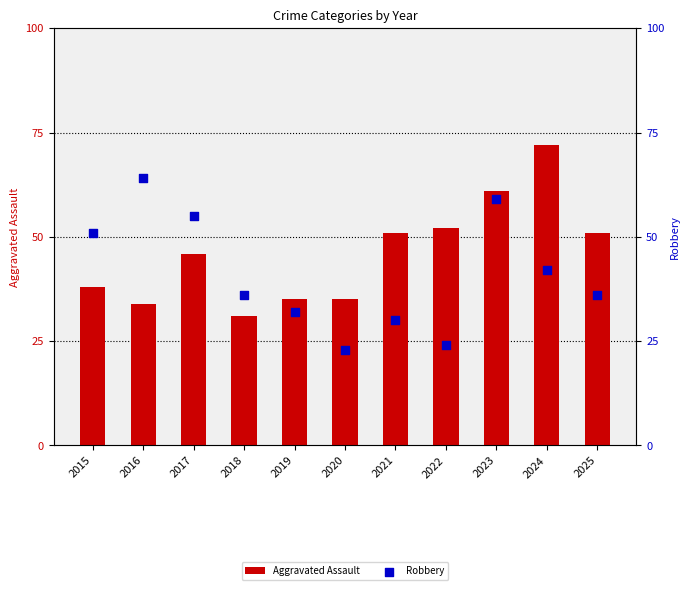

What is the total value across all series at 2015?

89